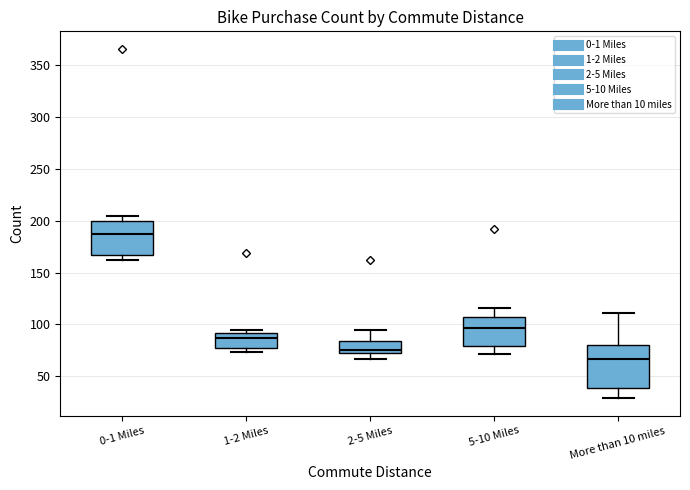

Which box's median line is the highest?

0-1 Miles